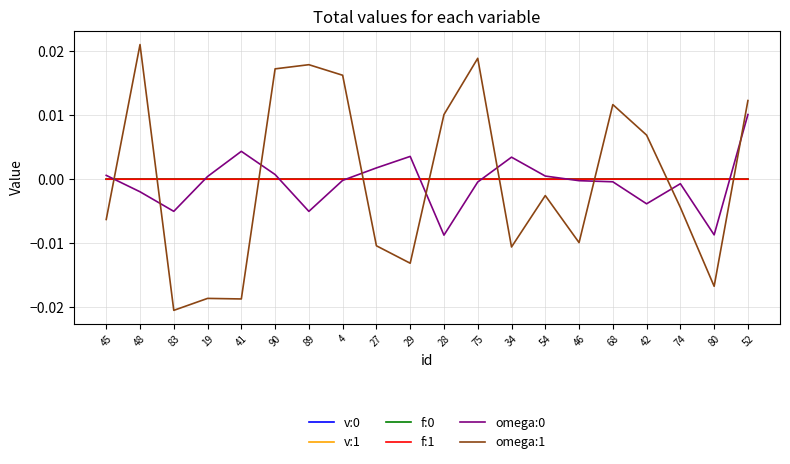

After their last crossing, which series has the higher values: v:0 or omega:1?

omega:1